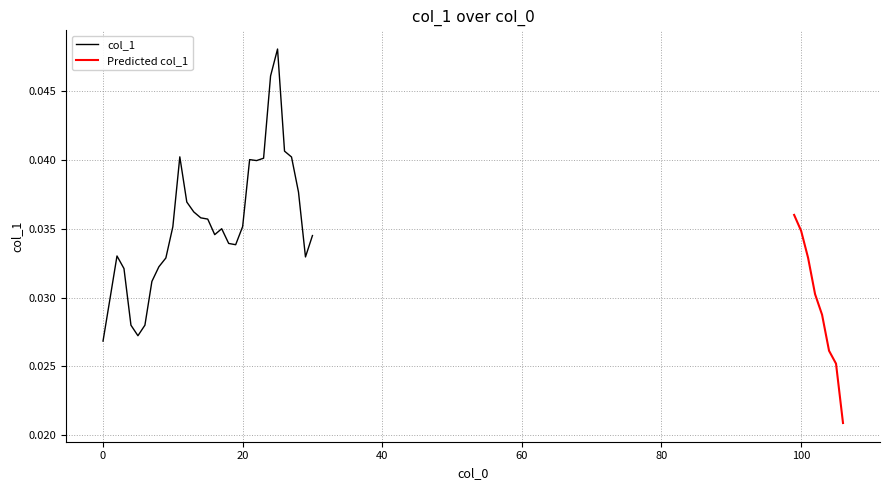

How many interior local peaks (higher than both neighbors) does the data have?

6